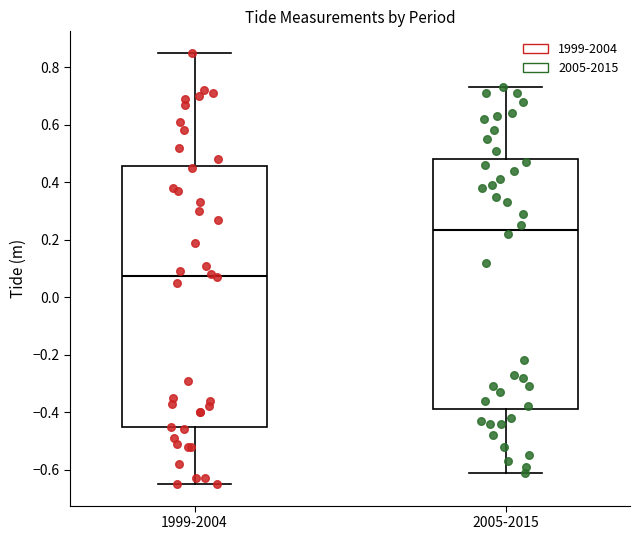

Reading left to right, transcribe this box plot: for each box, give where its median line is, the range the box spans, and where its two whiskers end, as read against the y-axis. The values are not printed on the chart, so give them approximately, as read against the axis.

1999-2004: median 0.08, box -0.46 to 0.46, whiskers -0.64 to 0.86
2005-2015: median 0.24, box -0.38 to 0.48, whiskers -0.60 to 0.74